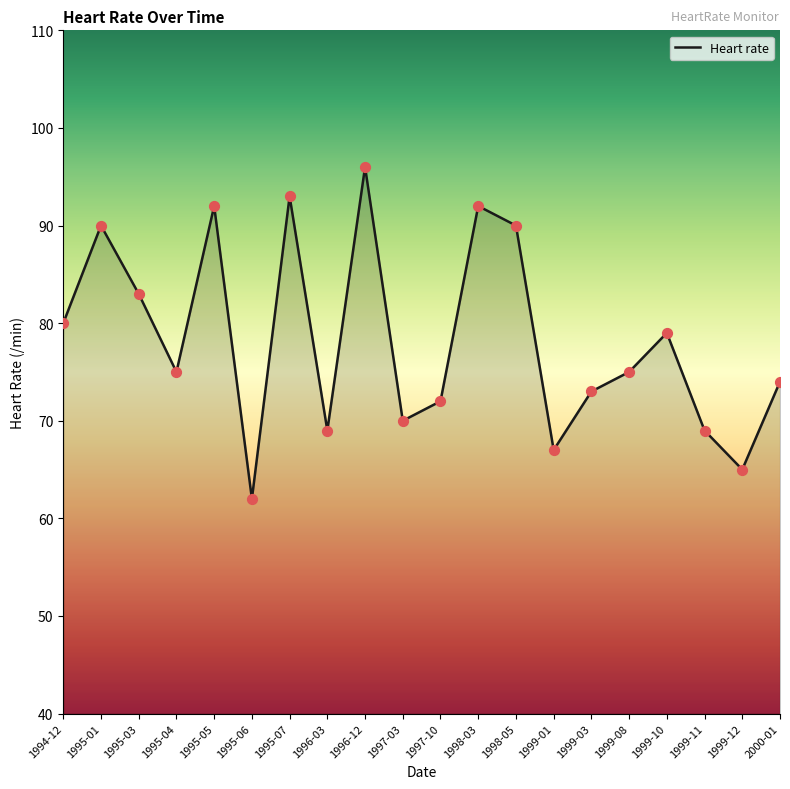

Which has a higher value, 1999-03 or 1995-07?

1995-07